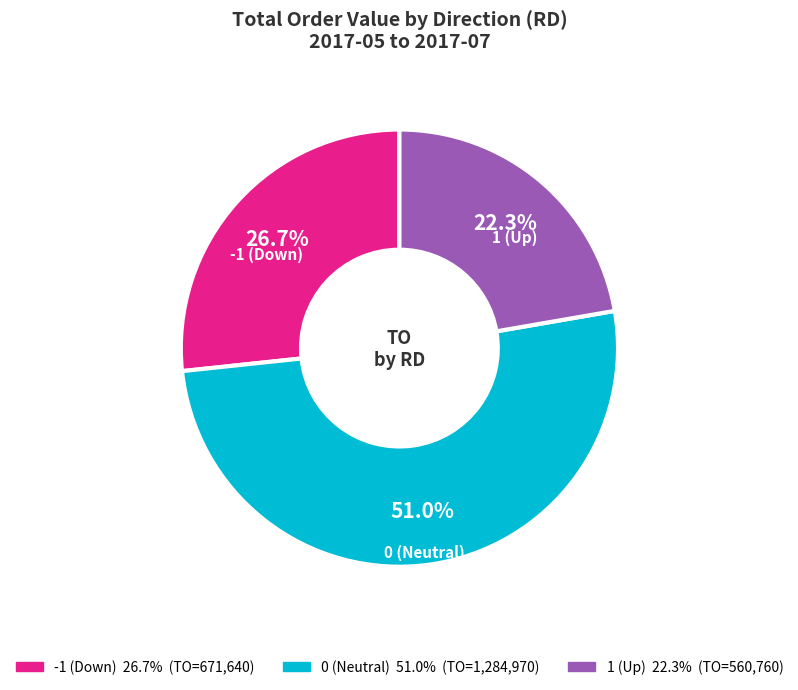

Count the number of slices in the pie.

3